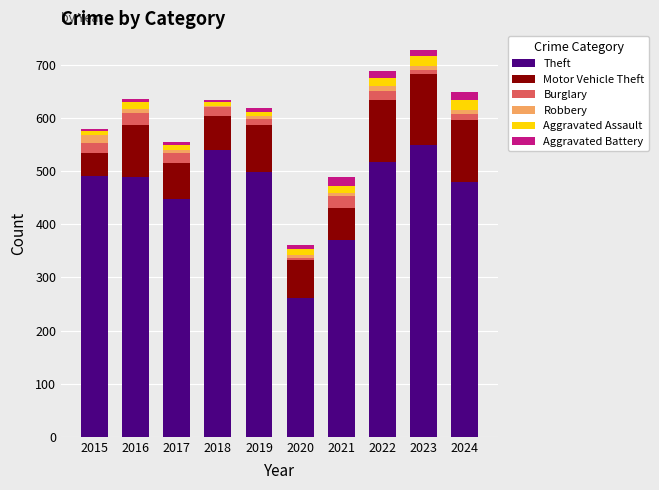

What is the total value across all series at 2022?

688